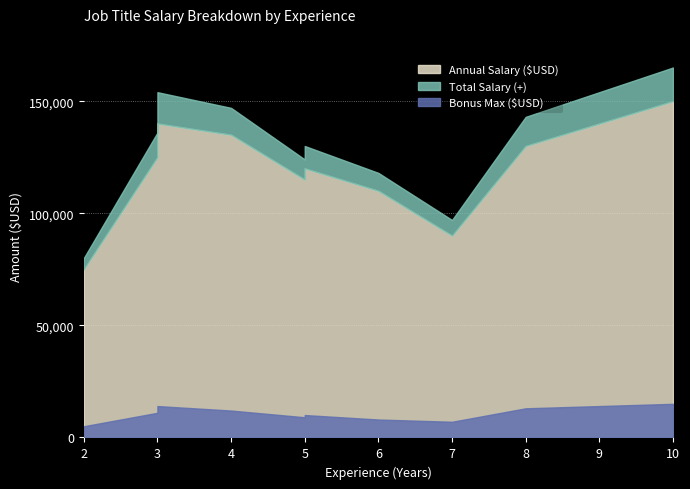

How many data points in Annual Salary ($USD) are less than 125000?

5